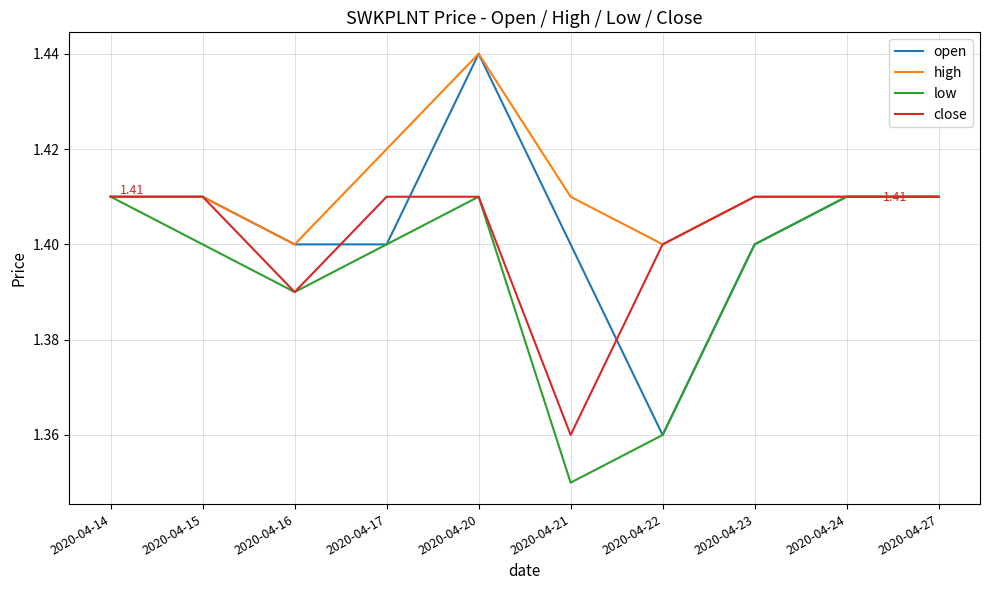

Which series has the largest total across all categories?

high